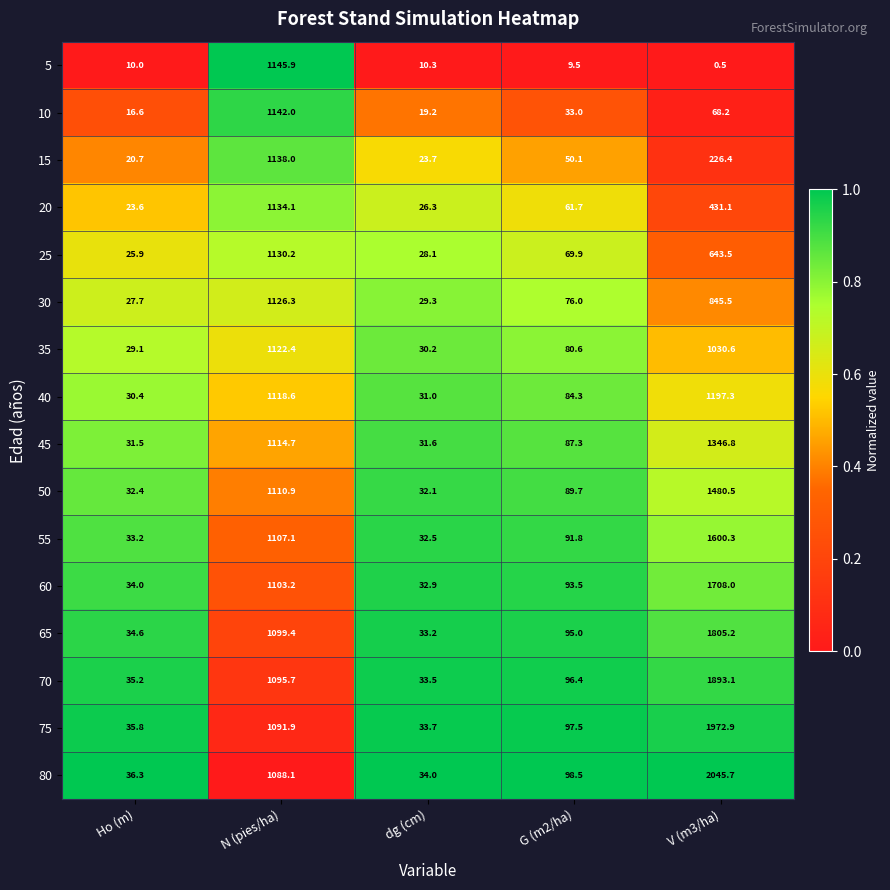

Which series changed the most between Ho (m) and G (m2/ha)?

80